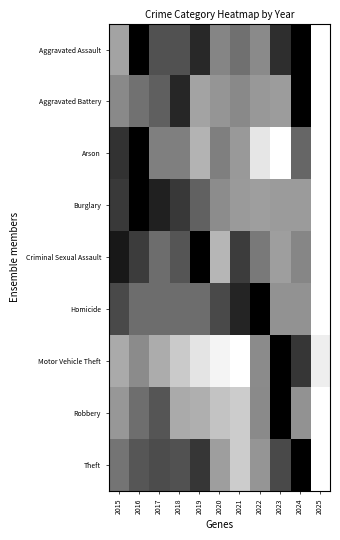

At which category is the sum across all series the highest?

2016